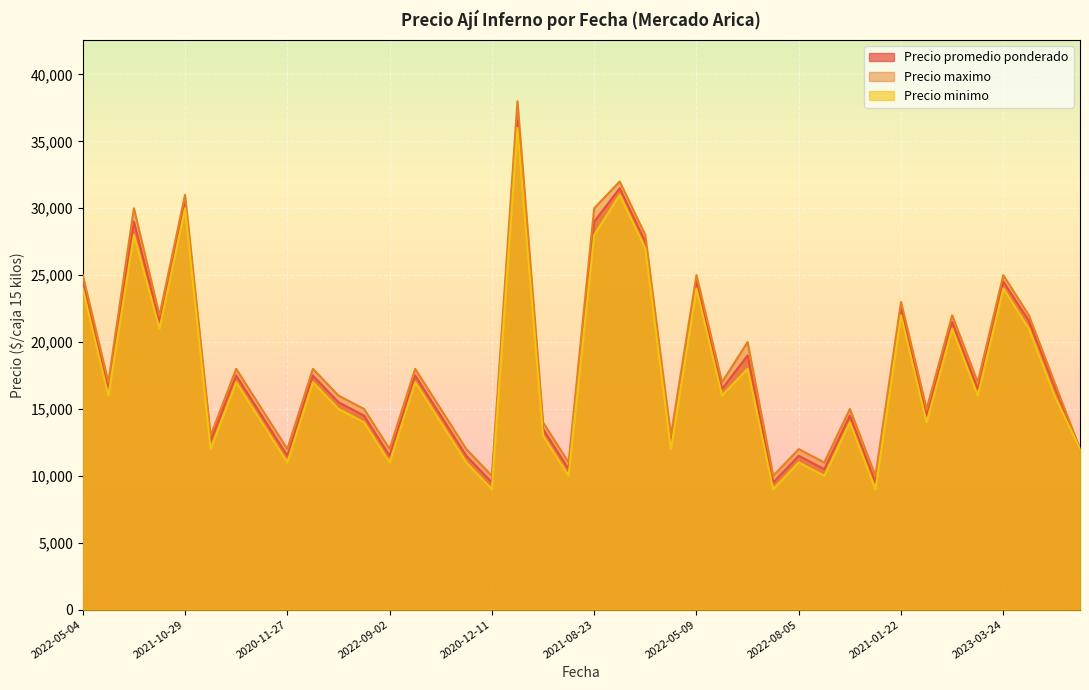

Is it true that Precio promedio ponderado equals 8542 at 2021-08-23?

False